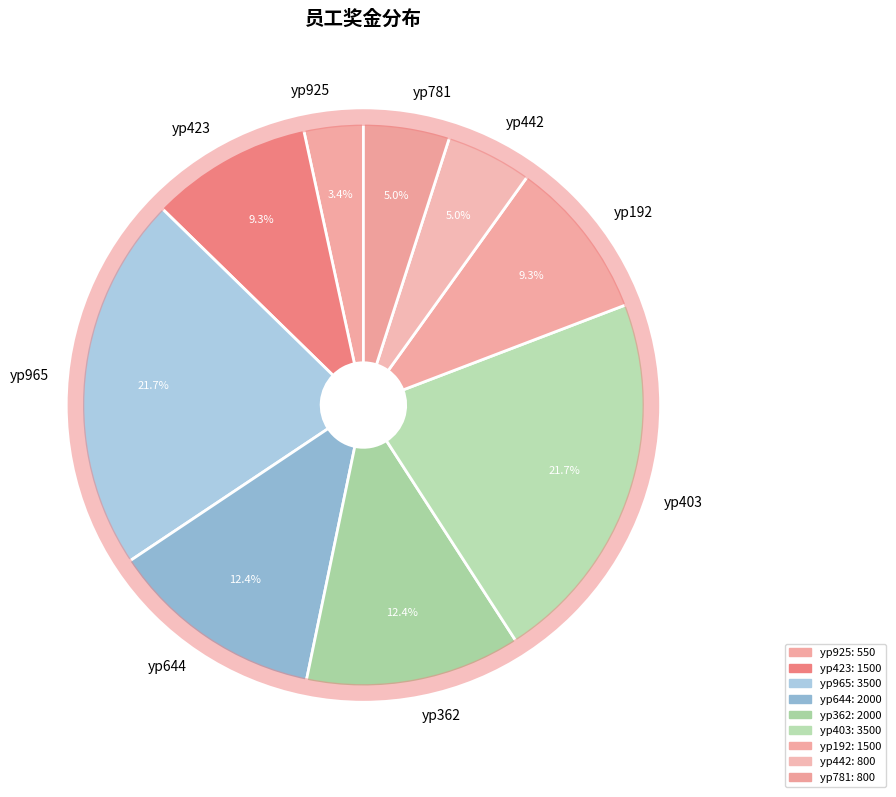

What portion of the pie excludes yp192?

90.7%